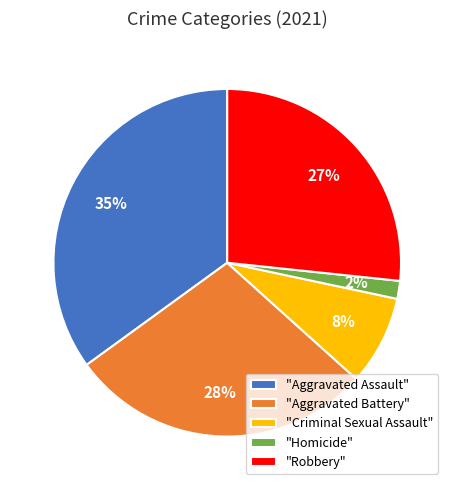

Do "Criminal Sexual Assault" and "Homicide" together represent more than half of the pie?

No